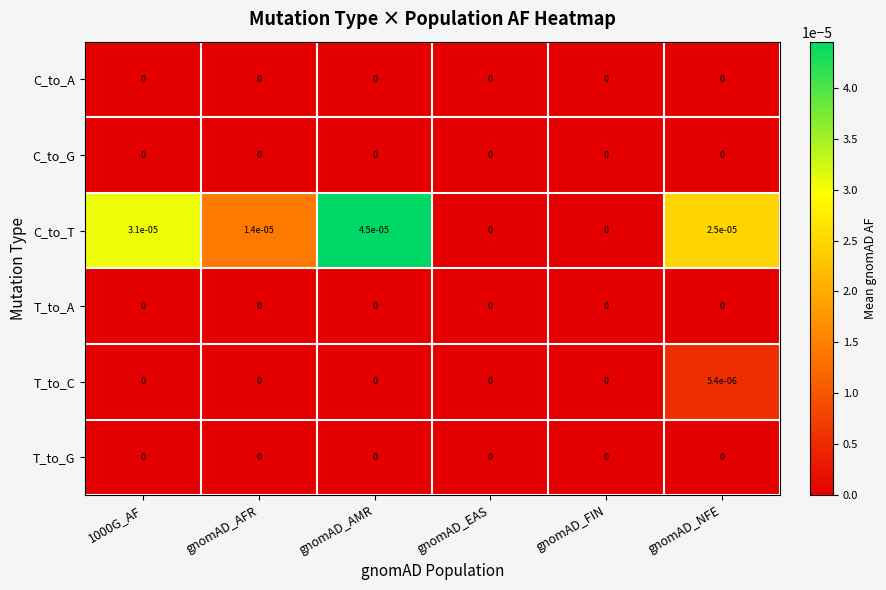

At which label does T_to_C reach its peak?

gnomAD_NFE